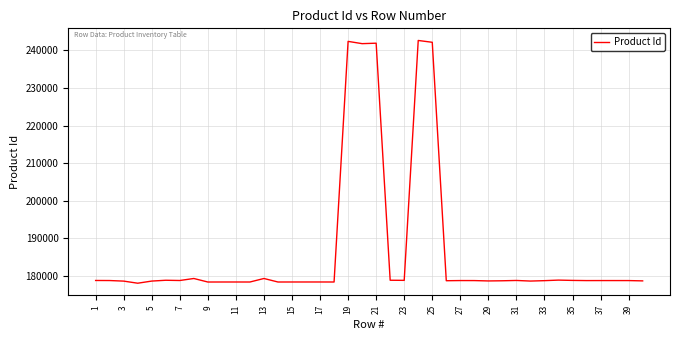

What is the difference between the maximum and minimum values?

64655